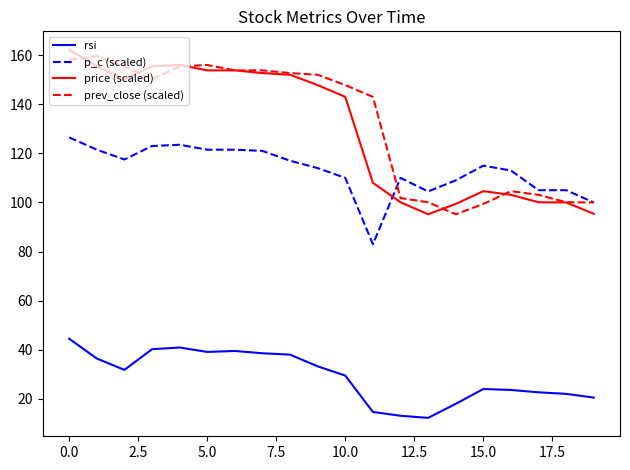

What is the highest value of the price (scaled) series?

162.2